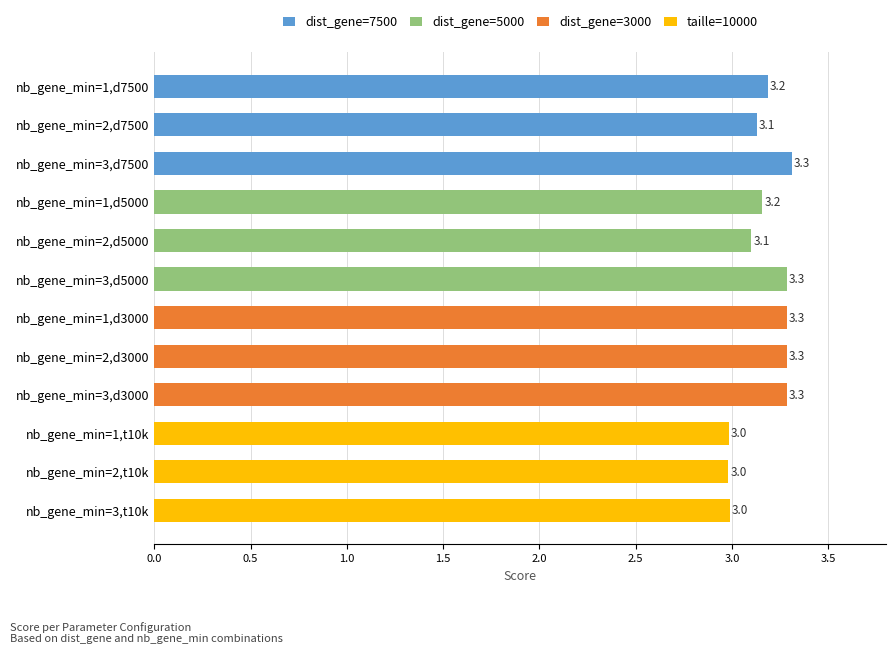

What are all the series names shown in the legend?

dist_gene=7500, dist_gene=5000, dist_gene=3000, taille=10000